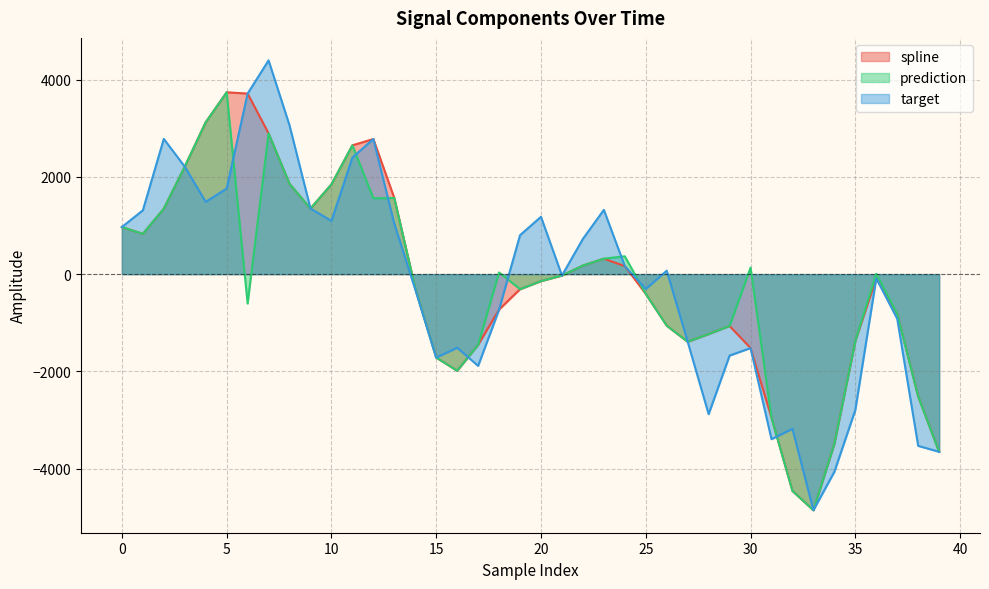

What is the greatest value displayed?

4394.2